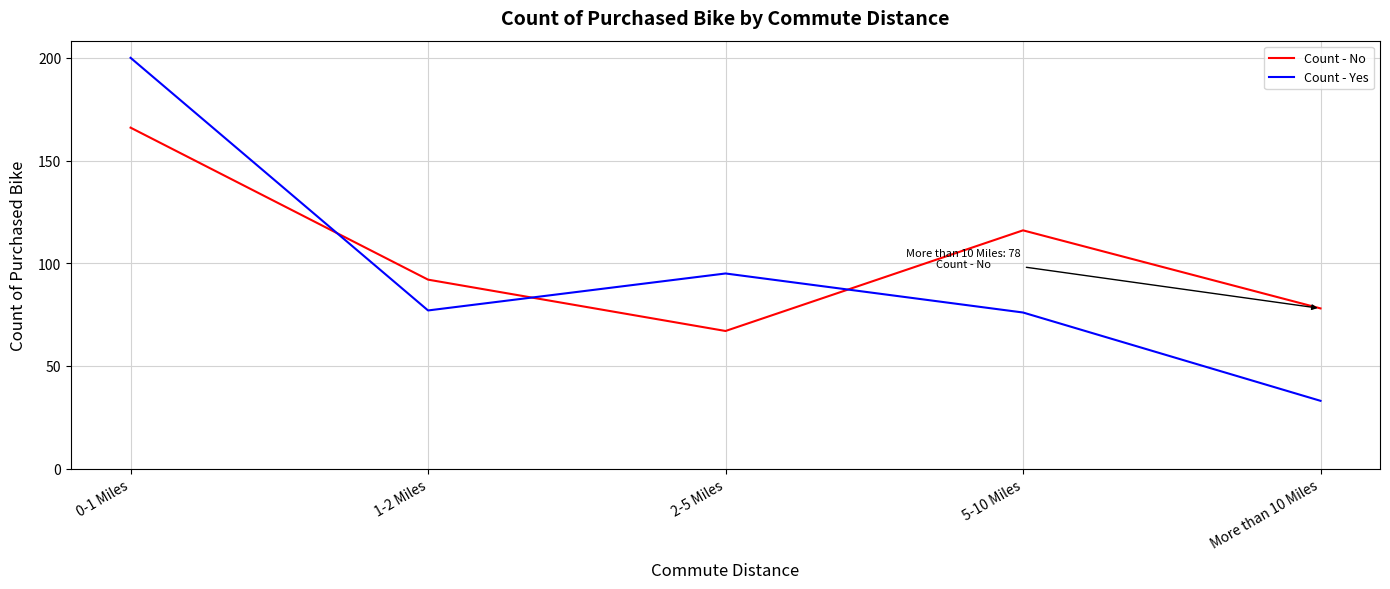

What position from the right is 0-1 Miles?

5